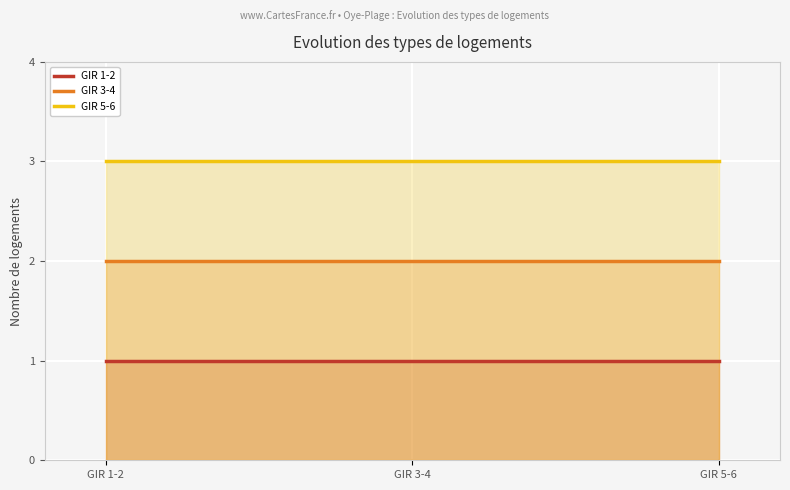

What is the label of the 2nd point from the left?

GIR 3-4